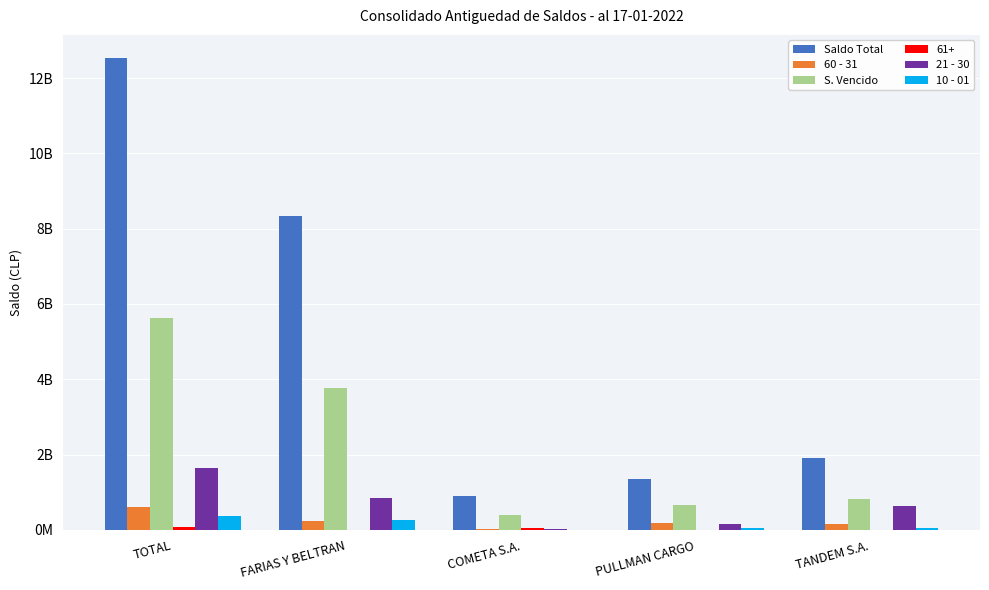

Which series changed the most between FARIAS Y BELTRAN and TANDEM S.A.?

Saldo Total